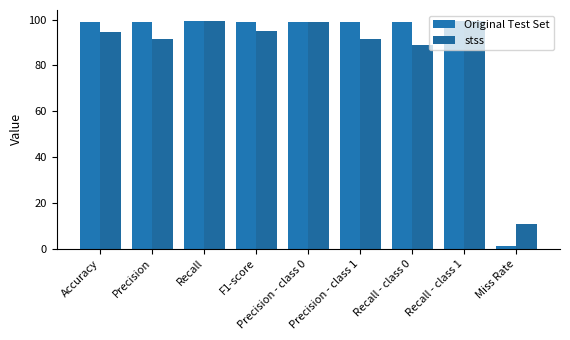

Count the number of categories in the chart.

9